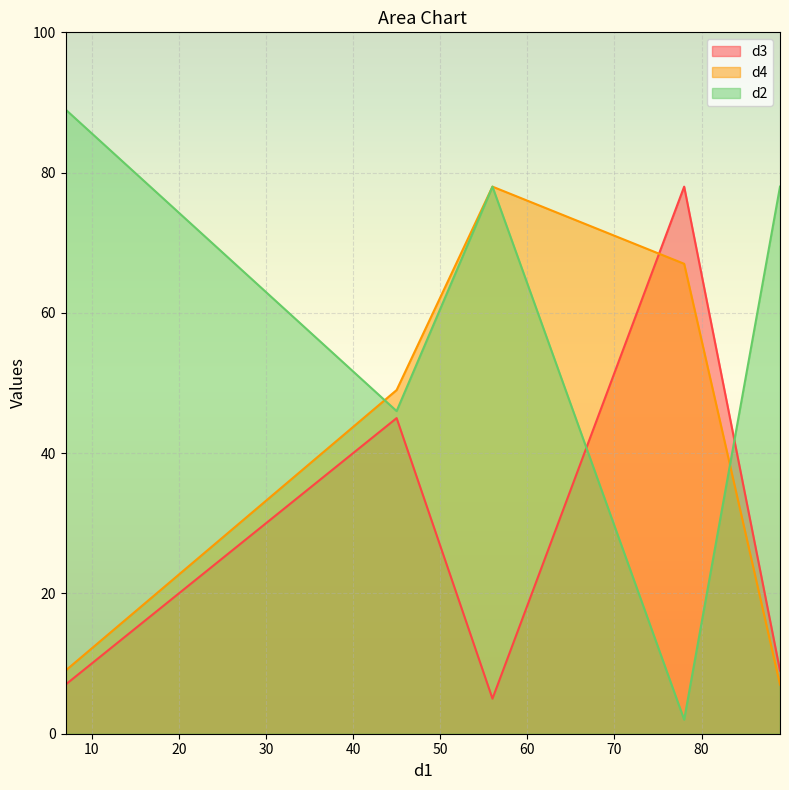

What is the difference between the maximum and minimum values in the d4 series?

71